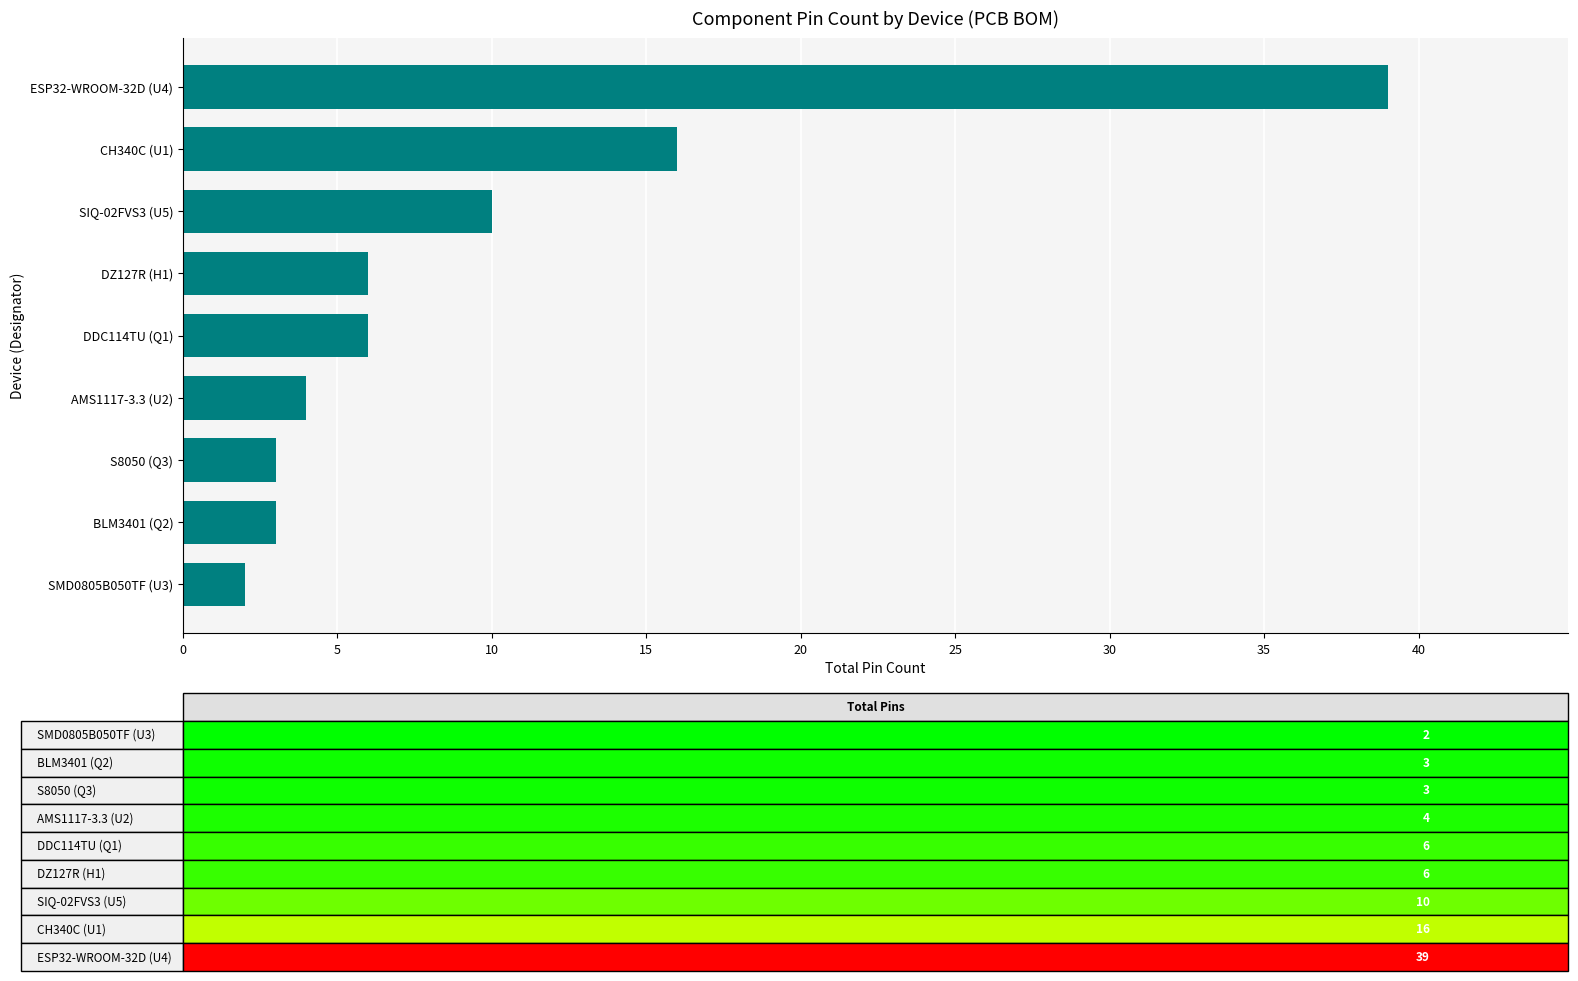

Which has a higher value, CH340C (U1) or DDC114TU (Q1)?

CH340C (U1)